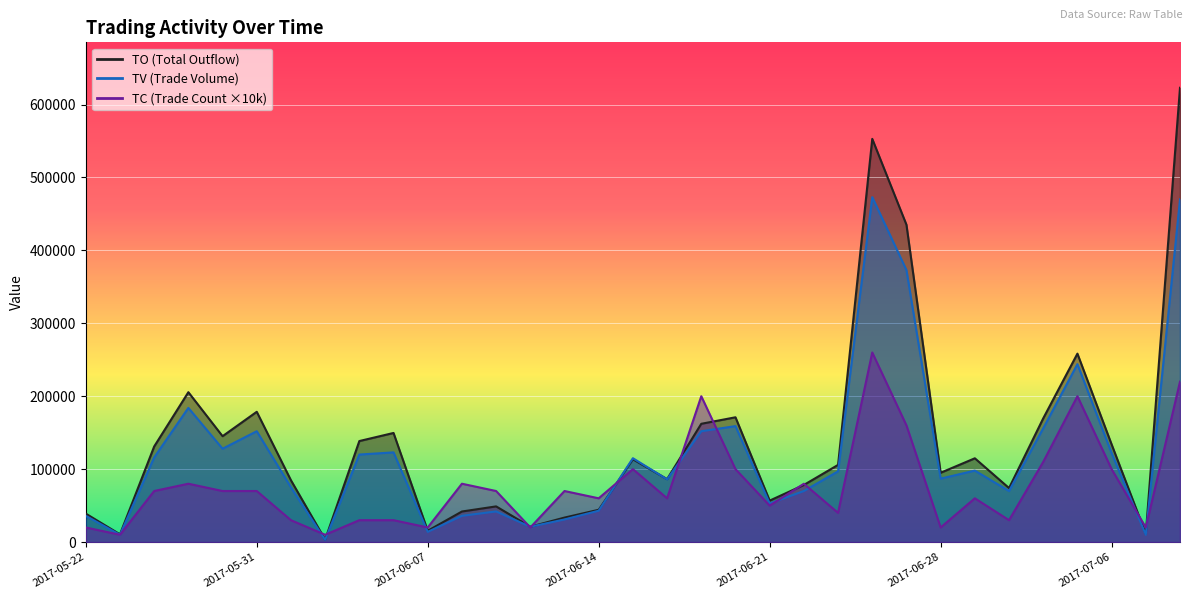

What is the sum of all TV values?

3969000